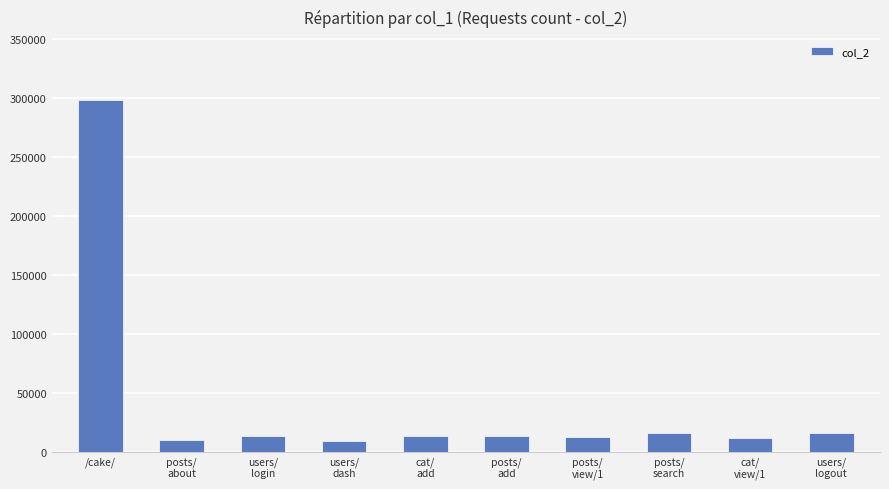

What is the change in value from posts/
add to posts/
view/1?

-745